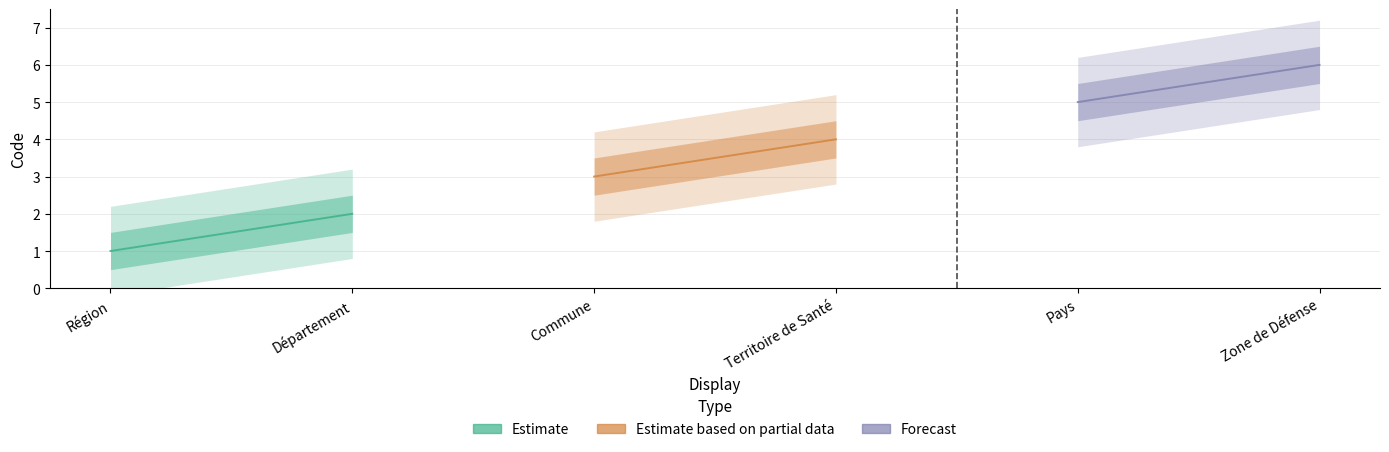

Where does the data first go above 4?

Pays